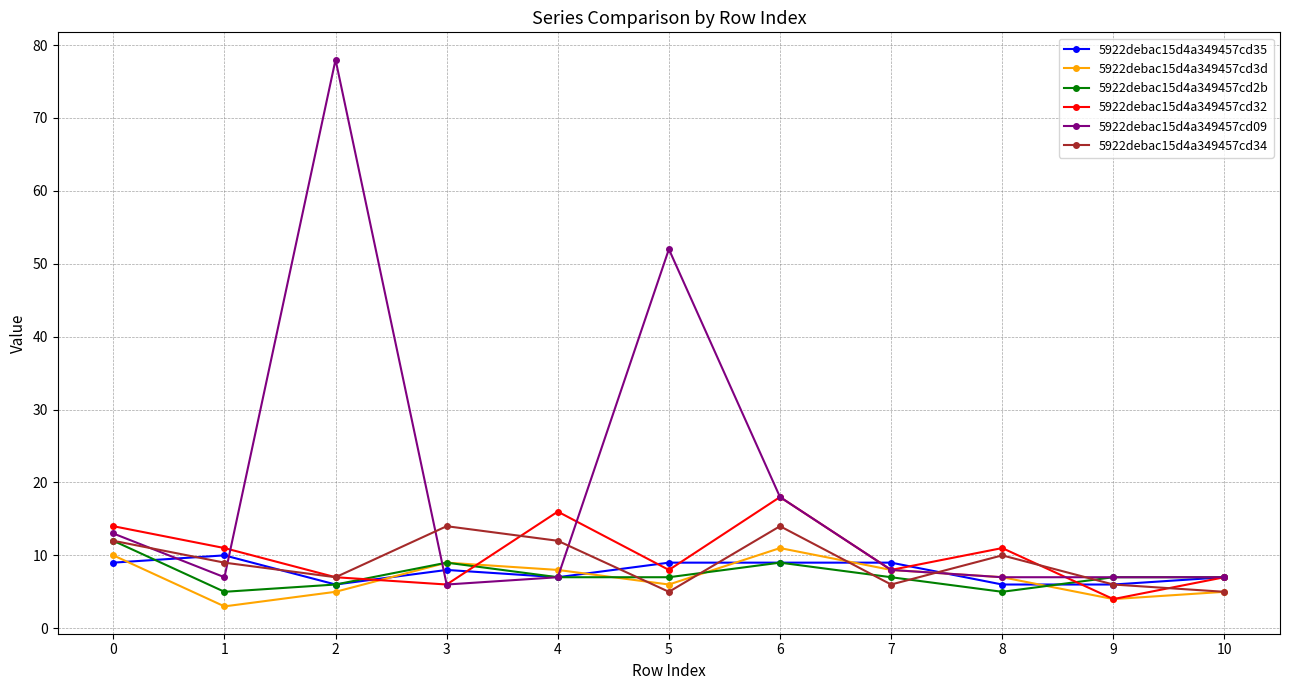

Reading right to left, list all the values displayed in this chart.

5922debac15d4a349457cd35: 7	6	6	9	9	9	7	8	6	10	9
5922debac15d4a349457cd3d: 5	4	7	8	11	6	8	9	5	3	10
5922debac15d4a349457cd2b: 7	7	5	7	9	7	7	9	6	5	12
5922debac15d4a349457cd32: 7	4	11	8	18	8	16	6	7	11	14
5922debac15d4a349457cd09: 7	7	7	8	18	52	7	6	78	7	13
5922debac15d4a349457cd34: 5	6	10	6	14	5	12	14	7	9	12